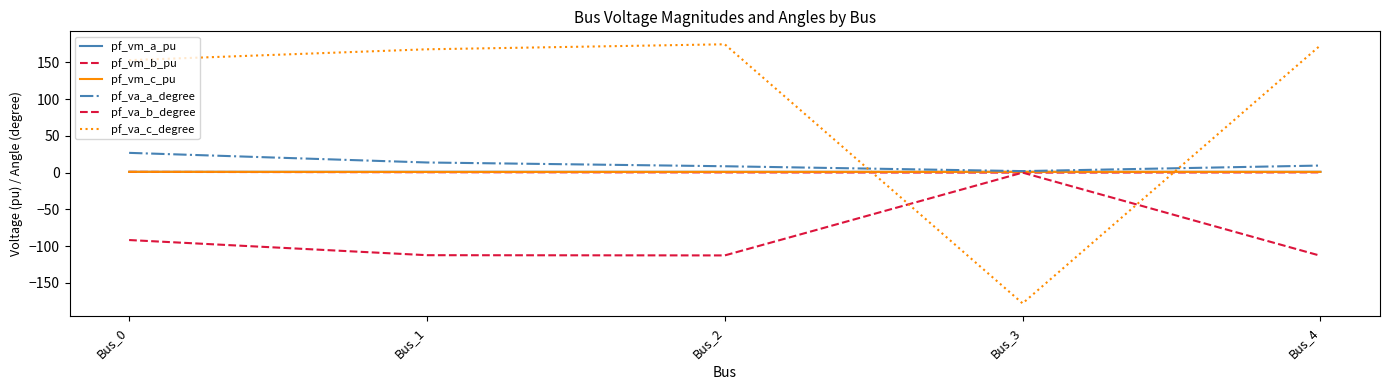

What is the total value across all series at Bus_4?

72.1